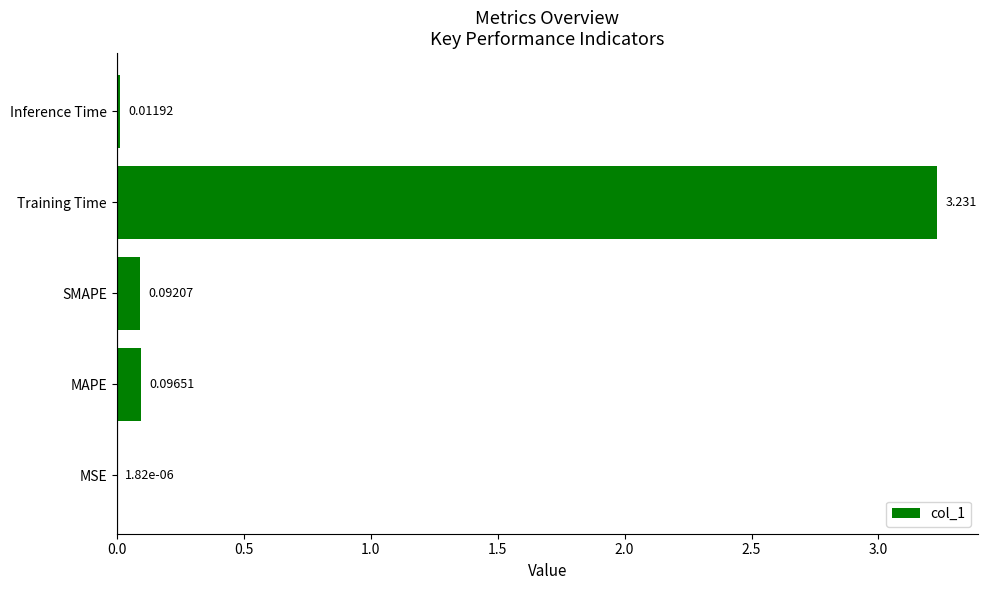

Which has a higher value, MSE or Training Time?

Training Time